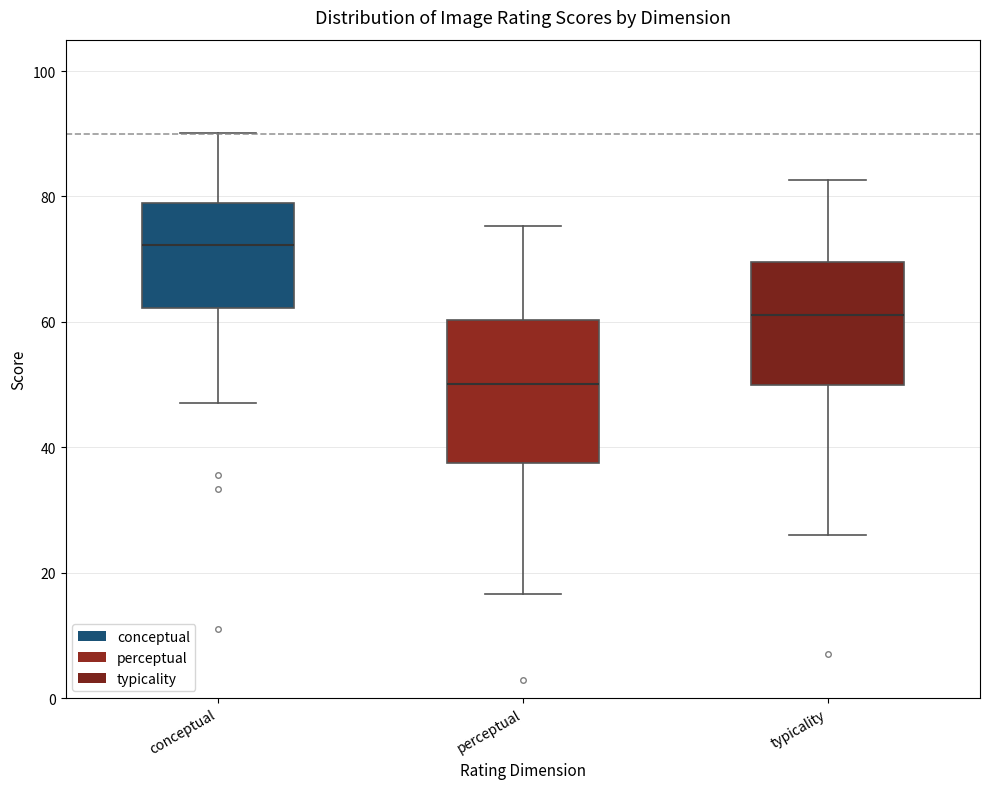

Reading left to right, read every box against the y-axis: the position of its median line, the range the box covers, and the ends of its whiskers. The values are not printed on the chart, so give them approximately, as read against the axis.

conceptual: median 72, box 62 to 78, whiskers 48 to 90
perceptual: median 50, box 38 to 60, whiskers 16 to 76
typicality: median 62, box 50 to 70, whiskers 26 to 82